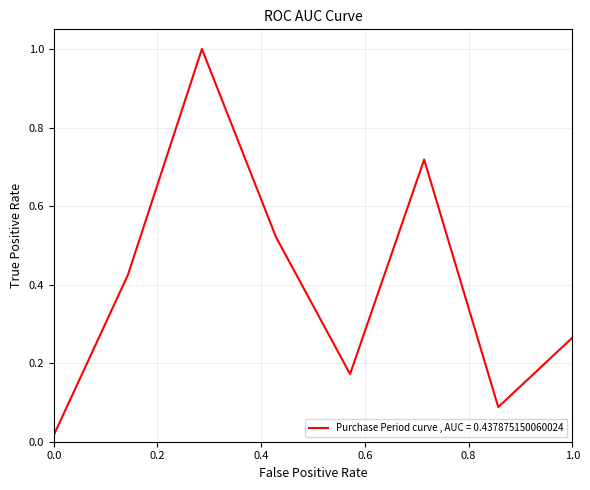

What is the maximum value shown in the chart?

1.0